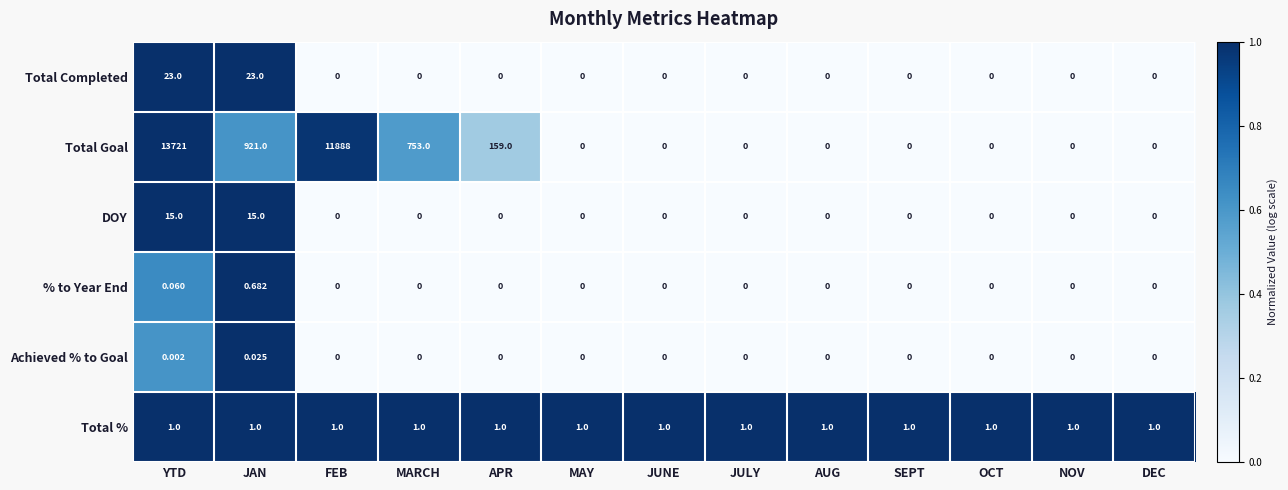

Which series has the largest total across all categories?

Total Goal